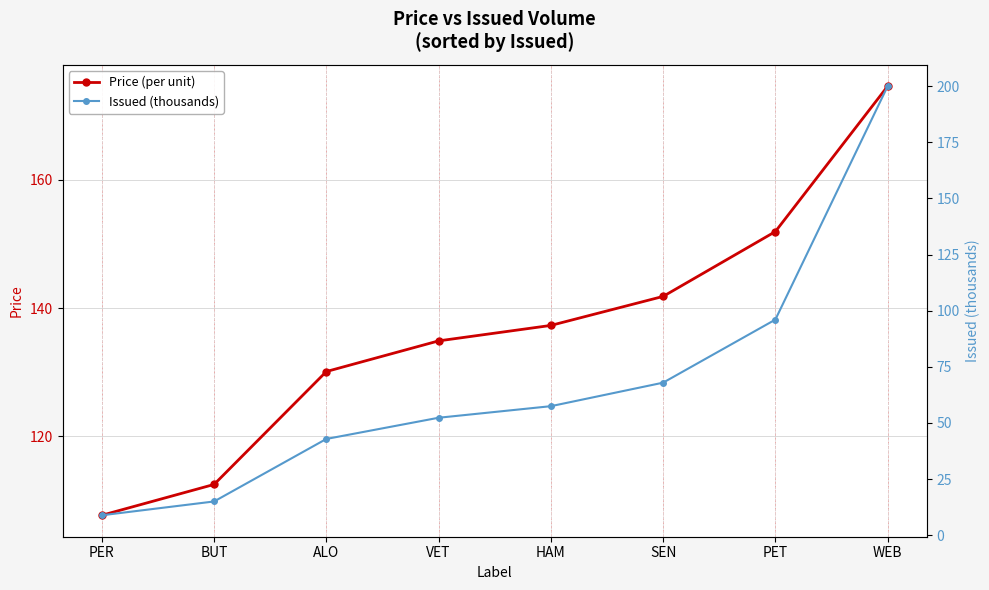

What is the minimum value for Issued (thousands)?

8.8